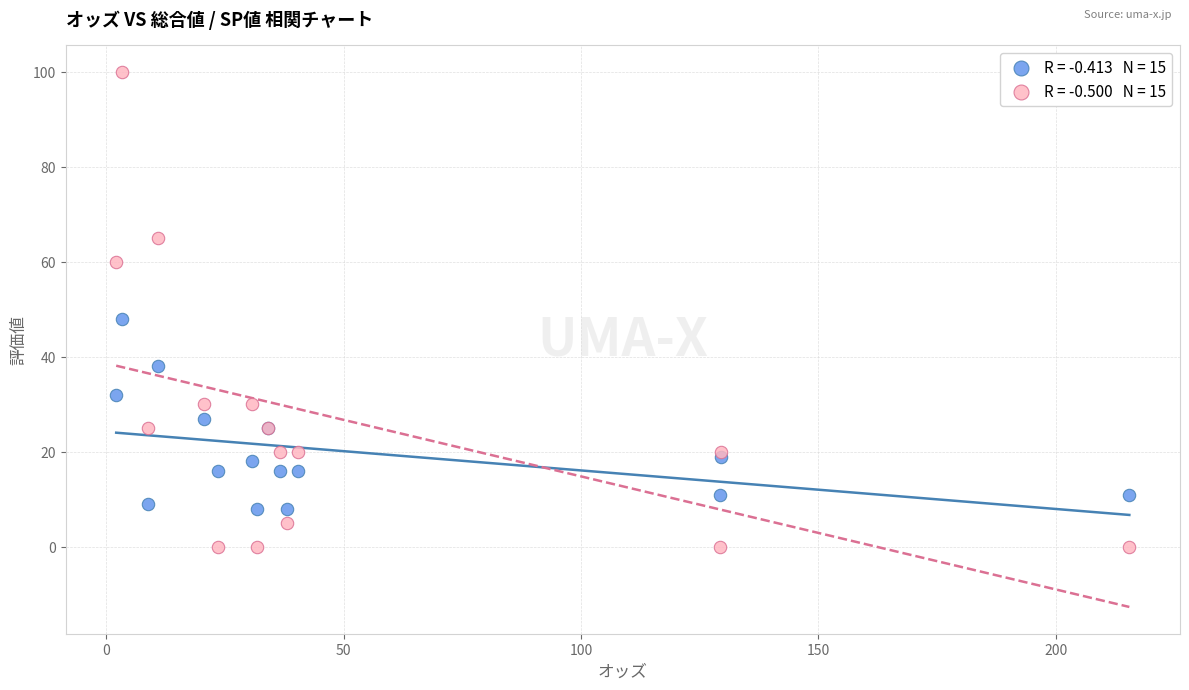

Across all series, what Y value is closest to 50?

48